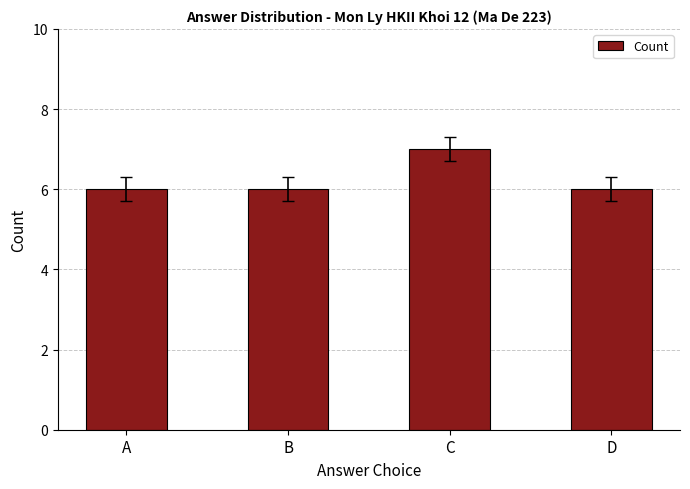

Reading left to right, extract all data points from this chart.

A=6	B=6	C=7	D=6